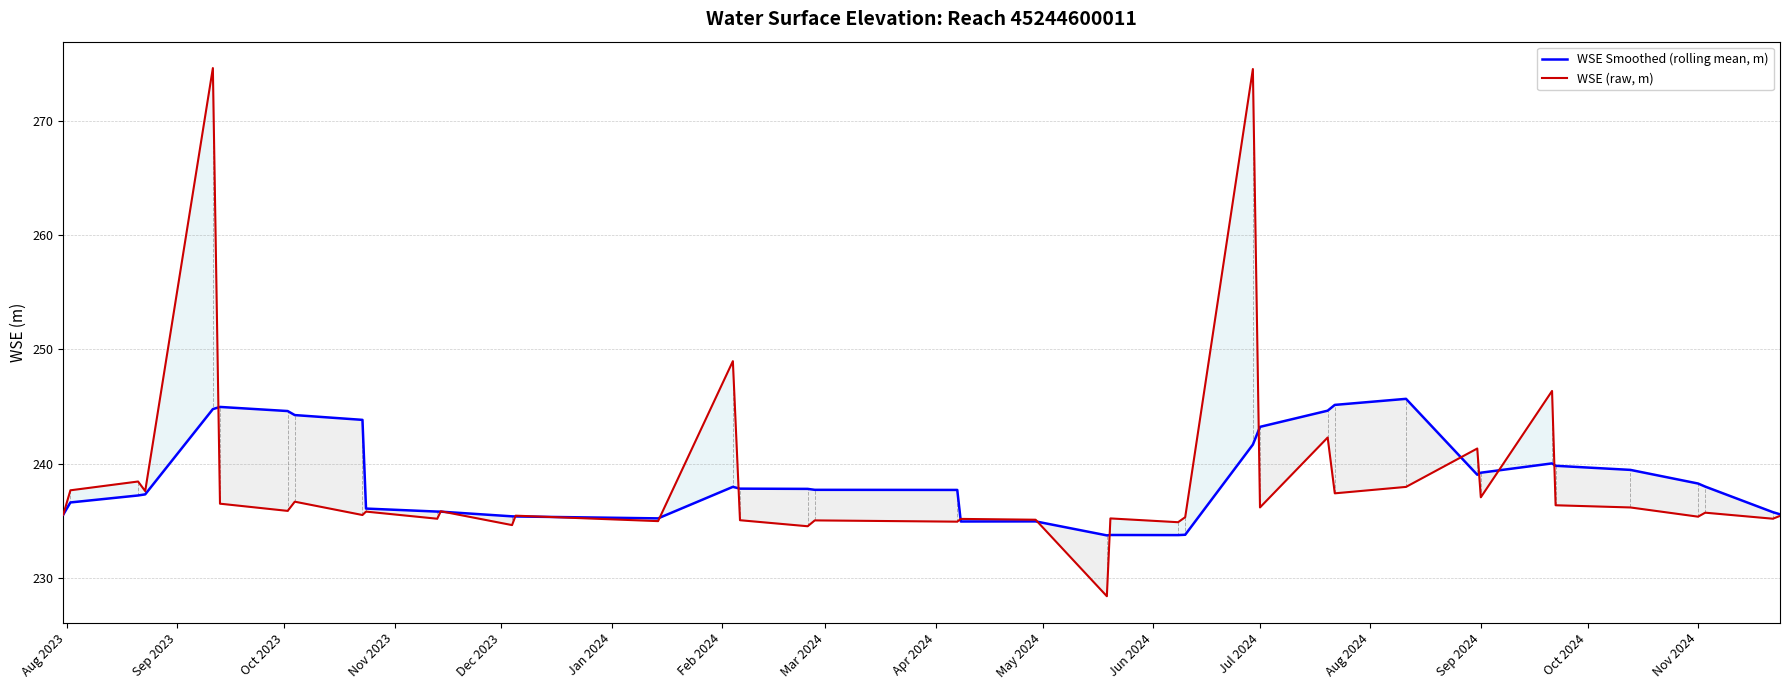

How many lines are shown in the chart?

2